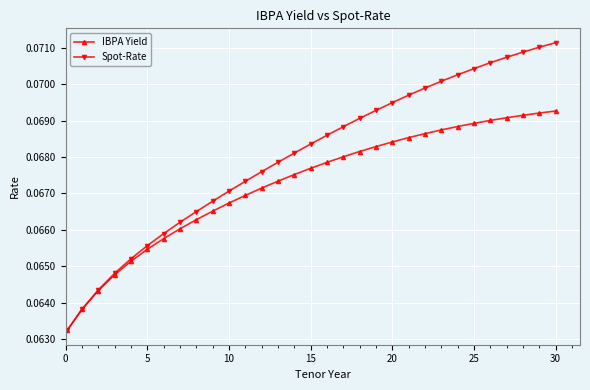

Which series has the widest spread of values?

Spot-Rate